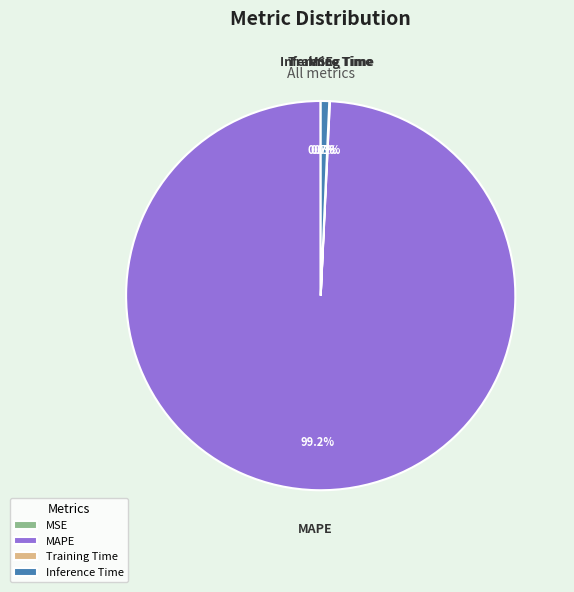

What is the largest slice in the pie chart?

MAPE